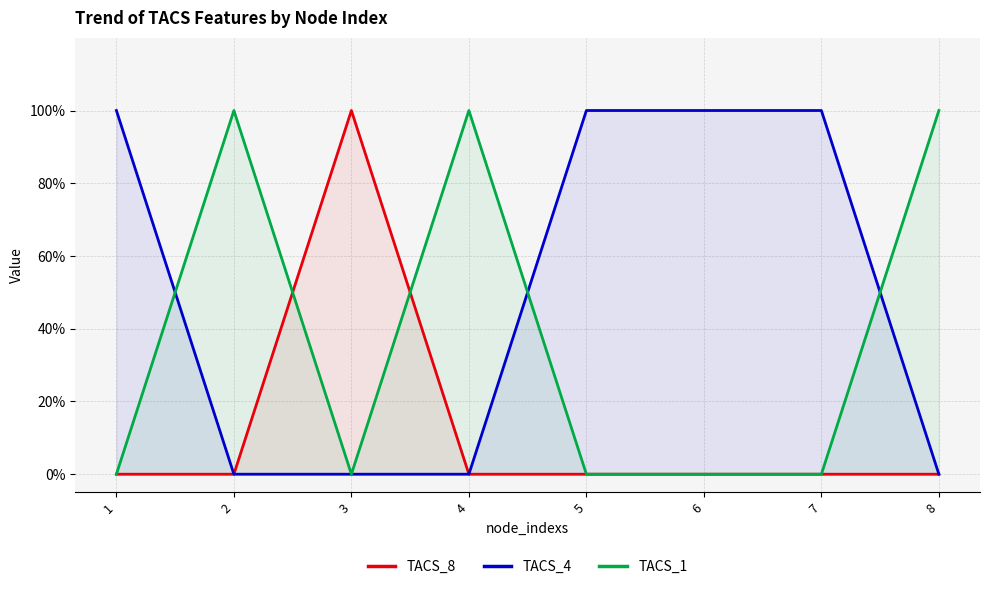

What is the difference between the maximum and second lowest values in the TACS_8 series?

1